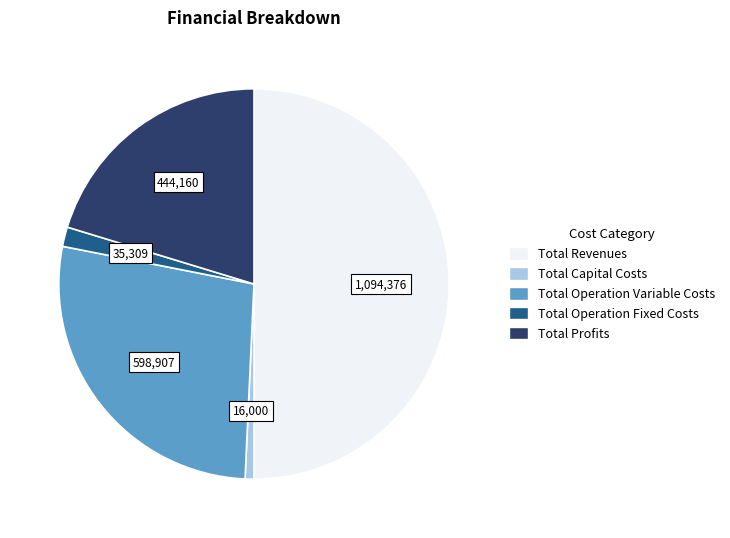

Rank the categories by value from lowest to highest.

Total Capital Costs, Total Operation Fixed Costs, Total Profits, Total Operation Variable Costs, Total Revenues